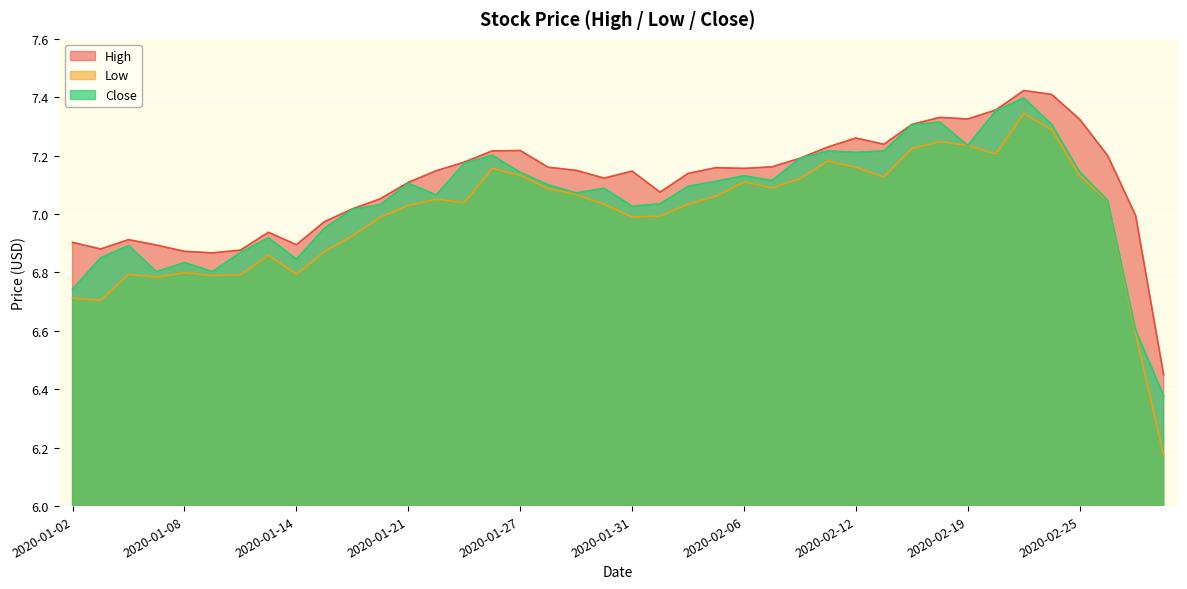

At which category does Close reach its first local peak?

2020-01-06